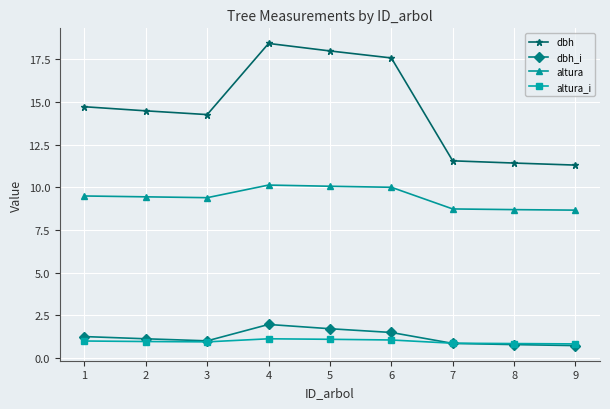

What is the sum of the altura_i values at 1 and 9?

1.8